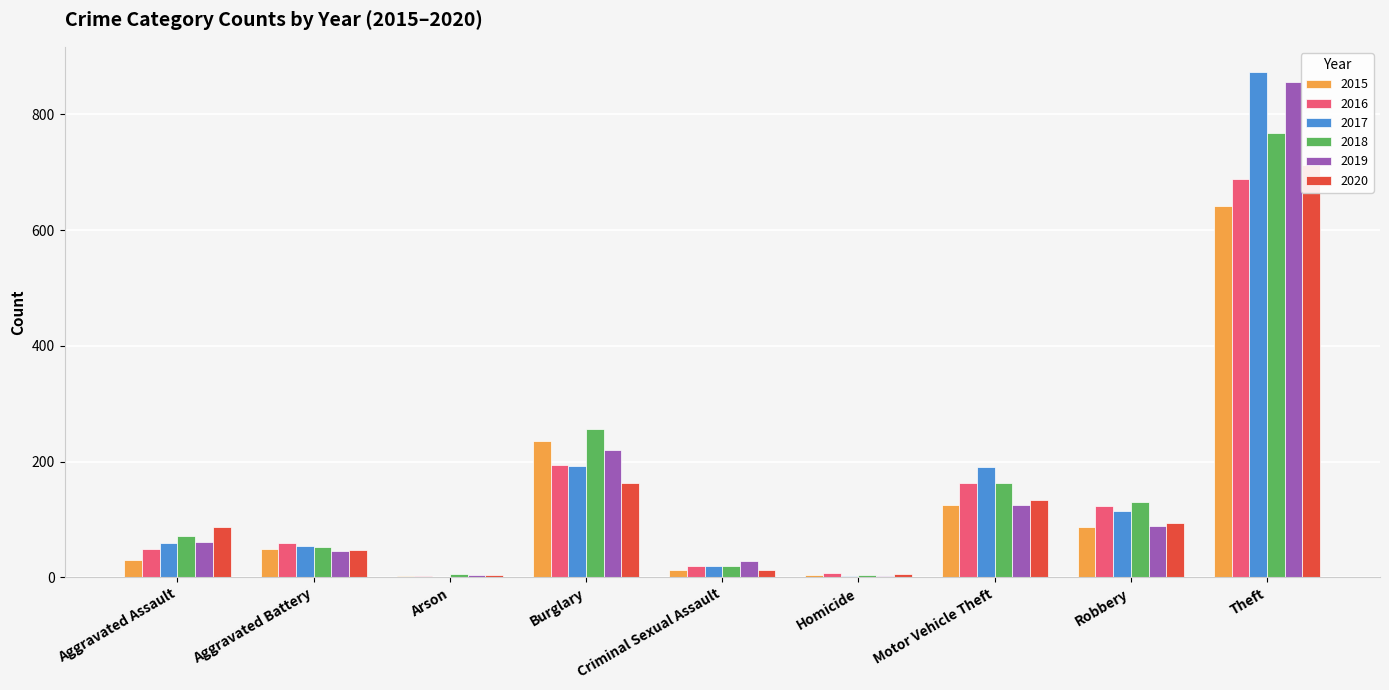

At which label does 2016 first exceed 60?

Burglary